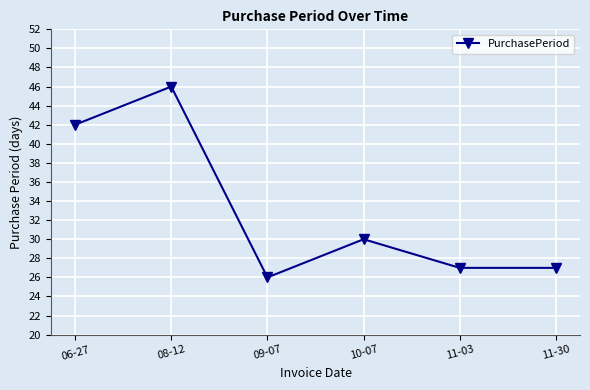

The value at 06-27 is 19. True or false?

False